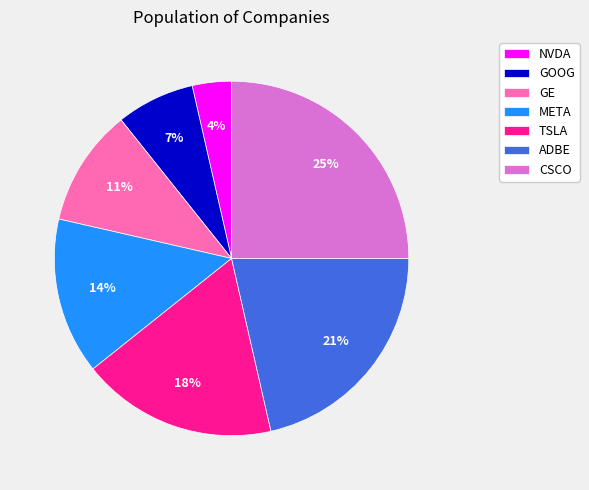

Which has a higher value, GE or META?

META